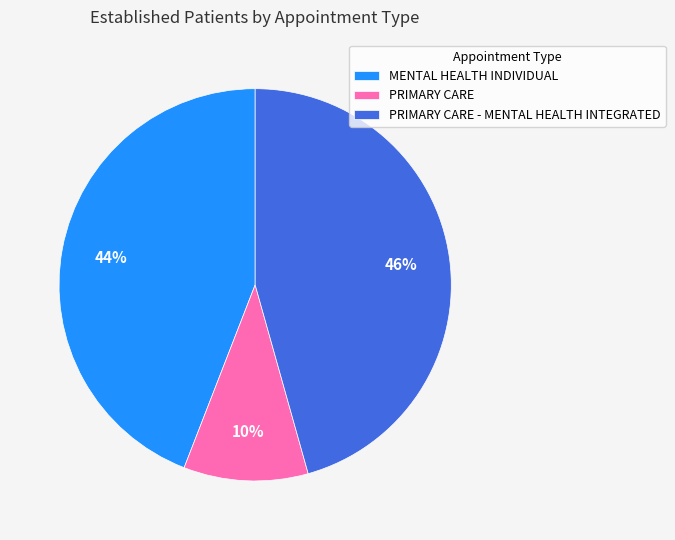

Is it true that PRIMARY CARE - MENTAL HEALTH INTEGRATED is 58% of the pie?

False